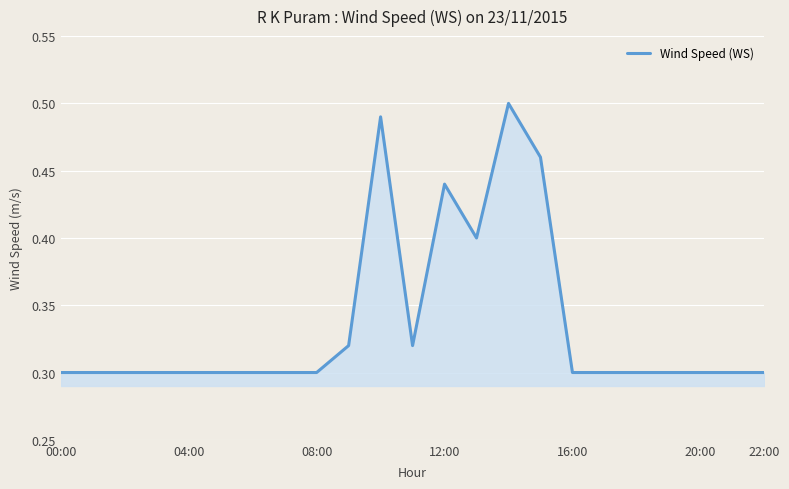

How many interior local peaks (higher than both neighbors) does the data have?

3